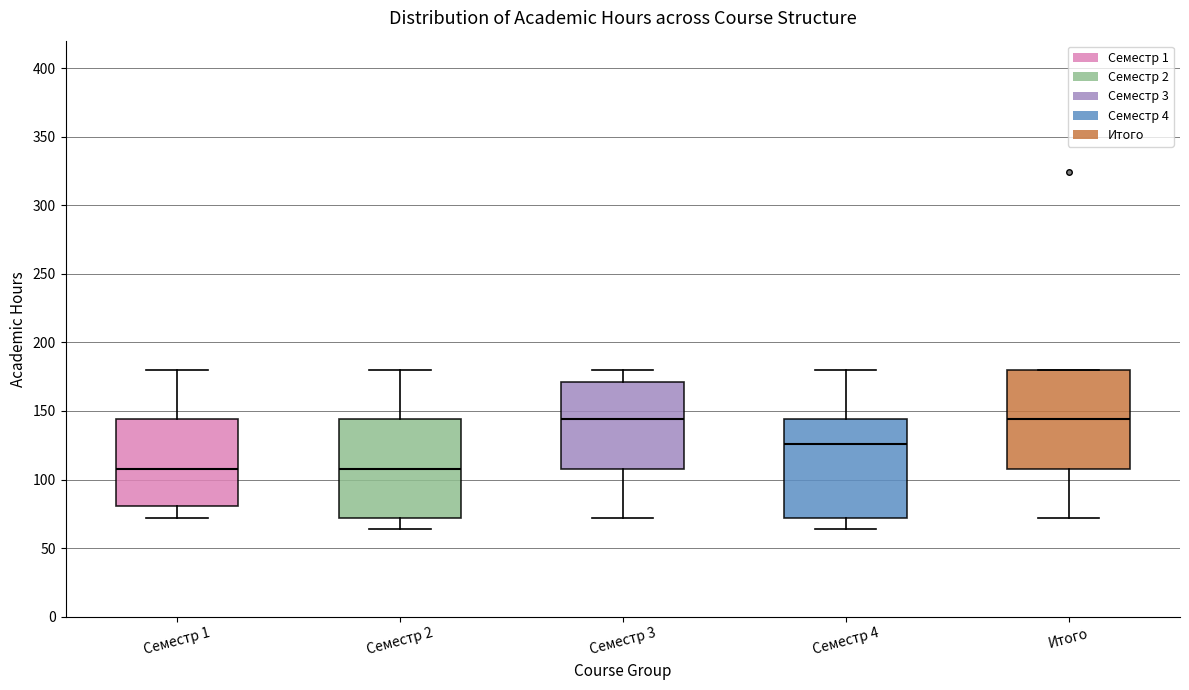

Where is the upper edge of the box for Семестр 4 on the y-axis? The values are not printed on the chart, so give them approximately, as read against the axis.

145